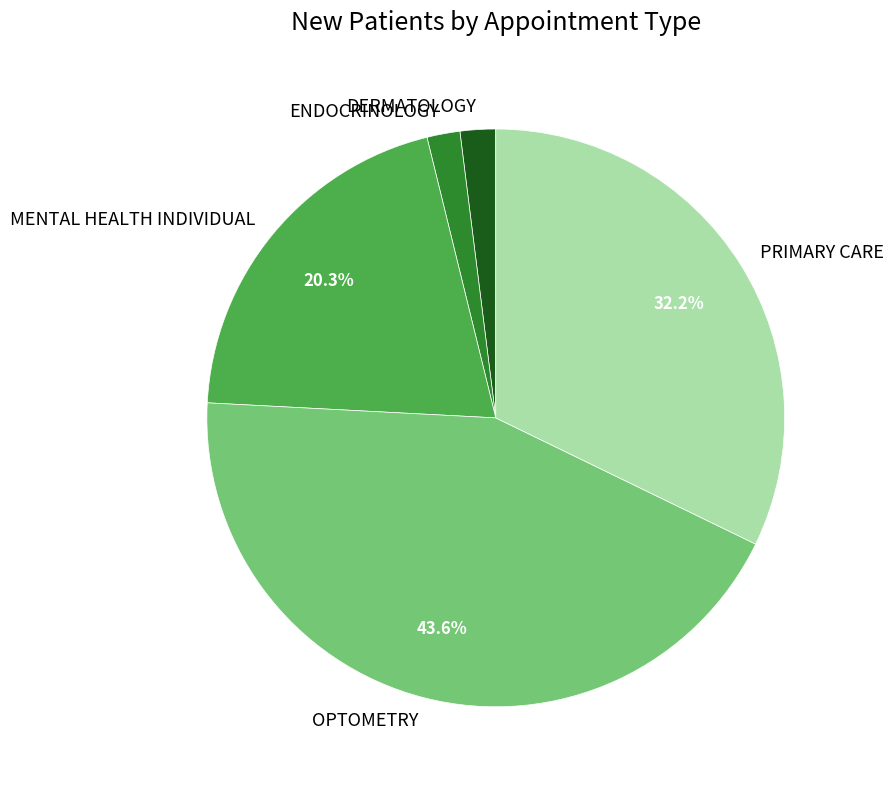

To the nearest percent, what is the average slice percentage?

20%